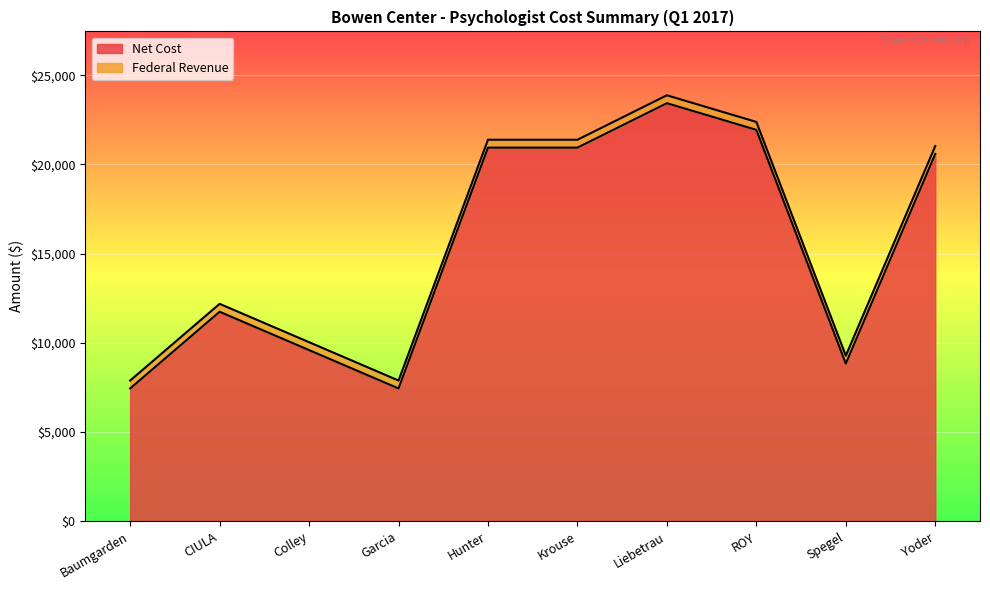

What is the sum of all values?

152902.2